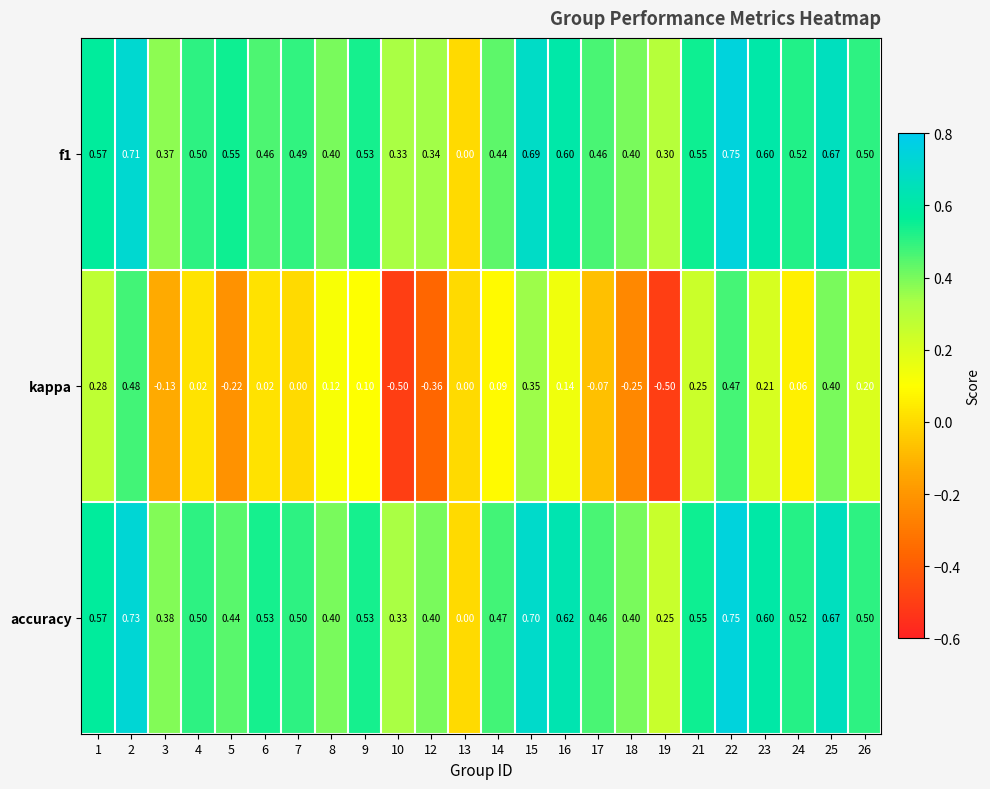

Which series changed the most between 22 and 24?

kappa